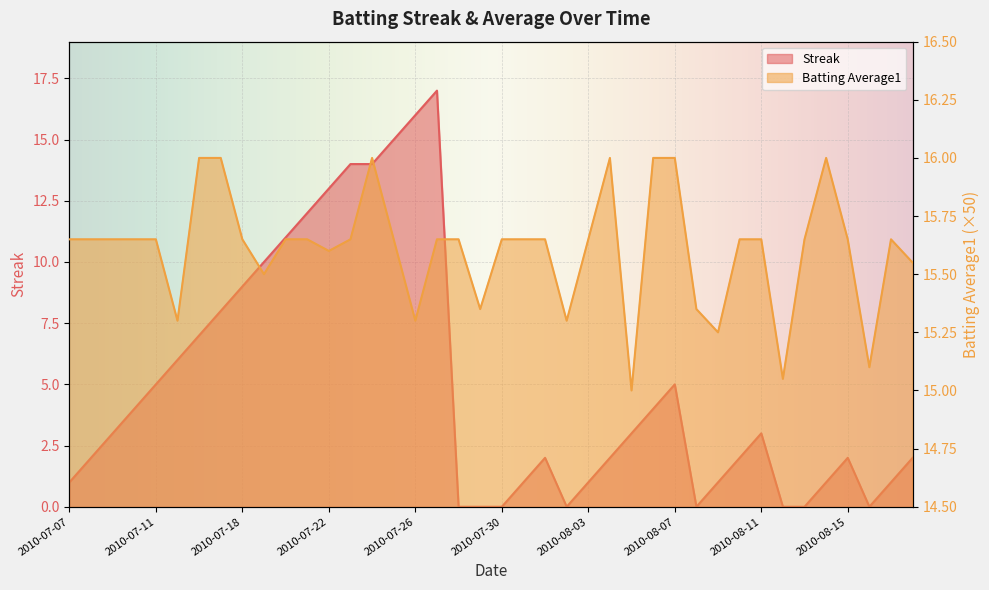

True or false: Batting Average1 has a value of 9.9 at 2010-07-10.

False